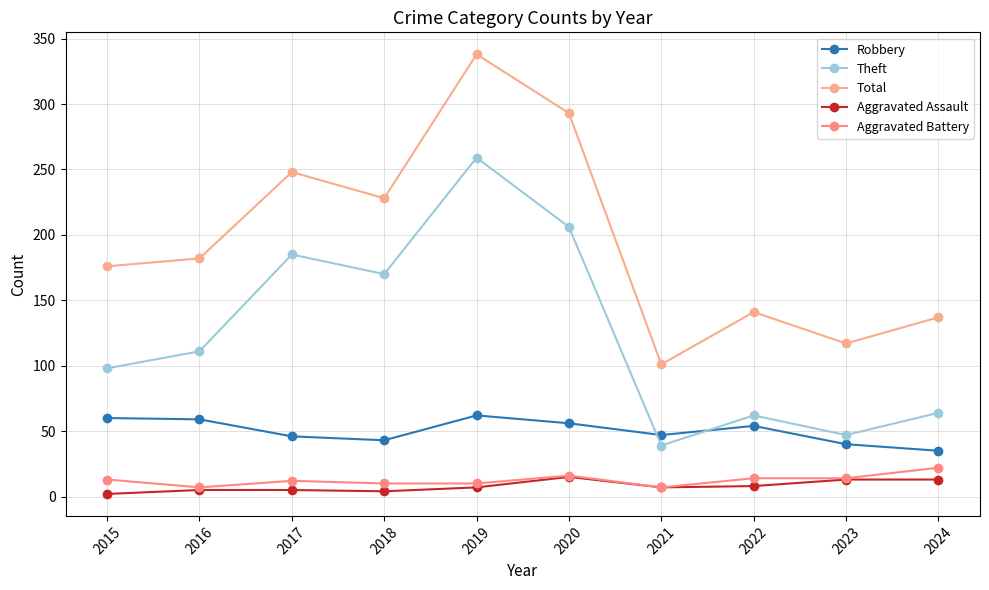

At how many categories does at least one series exceed 136?

8